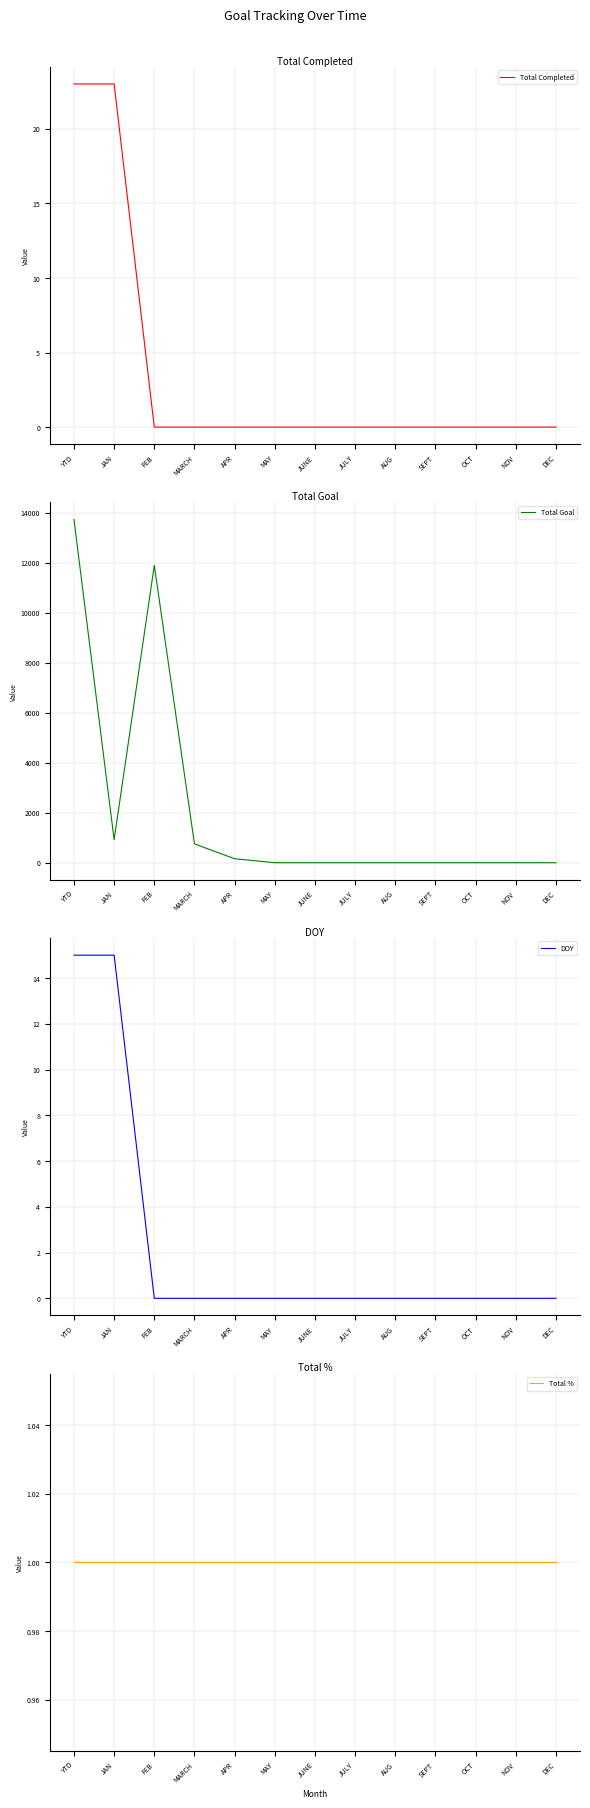

Reading right to left, transcribe all the data shown in this chart.

Total Completed: DEC=0	NOV=0	OCT=0	SEPT=0	AUG=0	JULY=0	JUNE=0	MAY=0	APR=0	MARCH=0	FEB=0	JAN=23	YTD=23
Total Goal: DEC=0	NOV=0	OCT=0	SEPT=0	AUG=0	JULY=0	JUNE=0	MAY=0	APR=159	MARCH=753	FEB=11888	JAN=921	YTD=13721
DOY: DEC=0	NOV=0	OCT=0	SEPT=0	AUG=0	JULY=0	JUNE=0	MAY=0	APR=0	MARCH=0	FEB=0	JAN=15	YTD=15
Total %: DEC=1	NOV=1	OCT=1	SEPT=1	AUG=1	JULY=1	JUNE=1	MAY=1	APR=1	MARCH=1	FEB=1	JAN=1	YTD=1